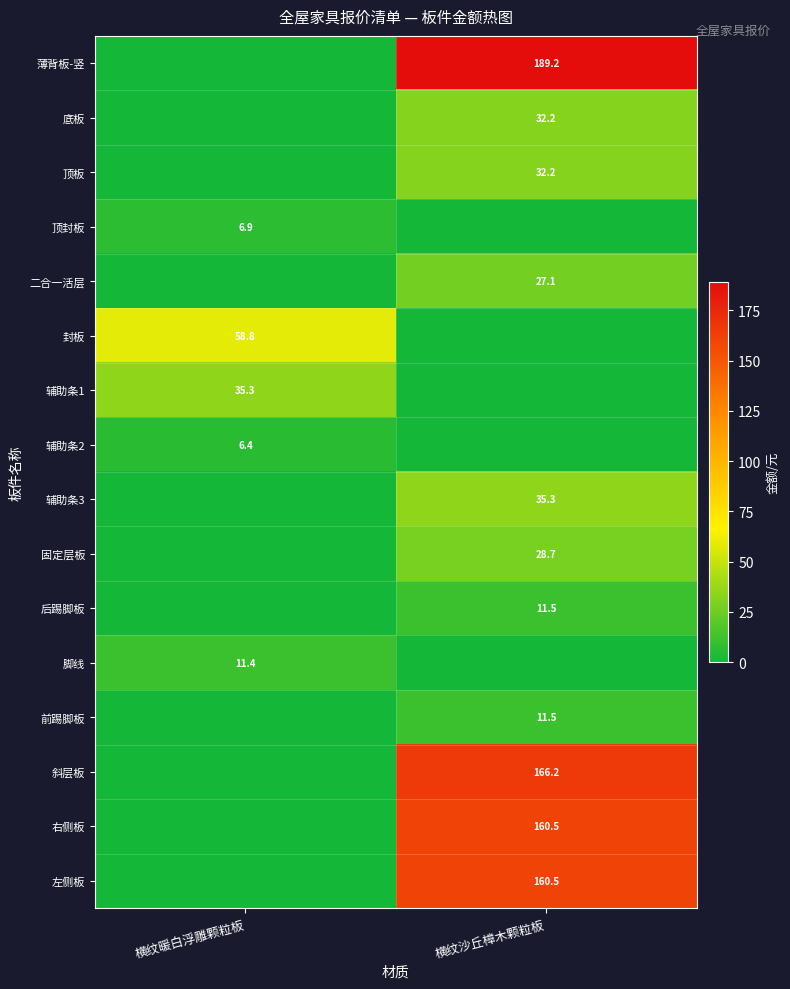

What is the maximum value shown in the chart?

189.2